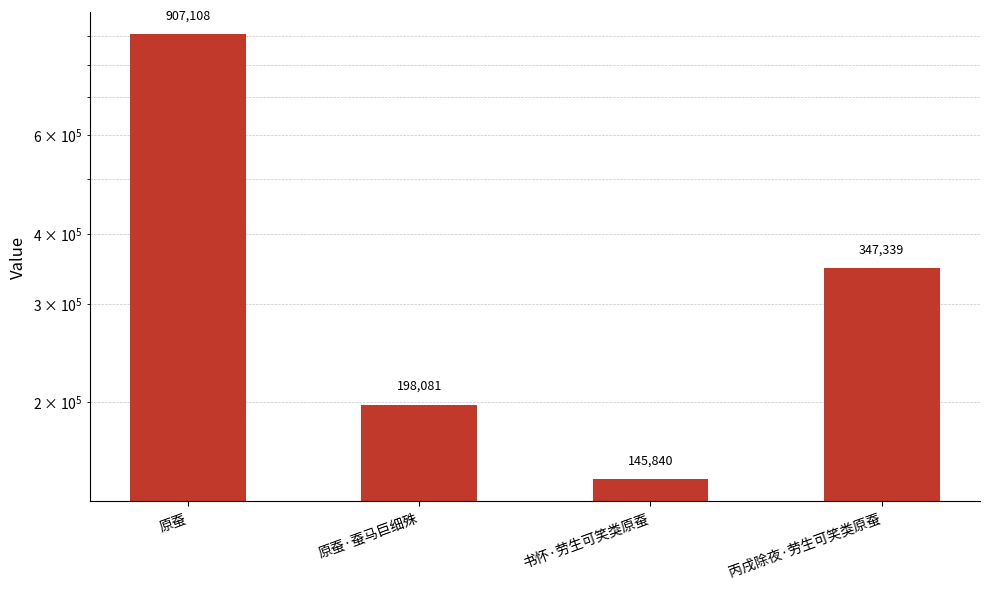

What position from the left is 原蚕·蚕马巨细殊?

2